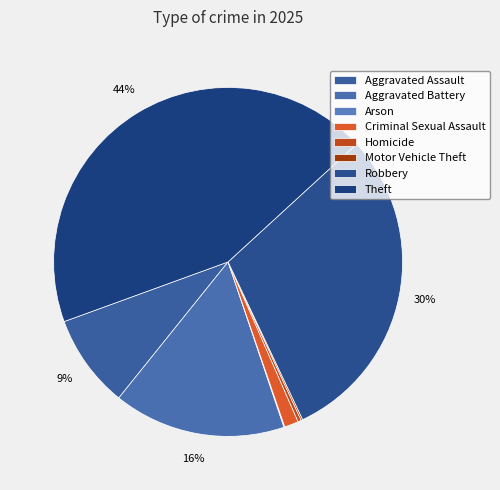

Which category has the biggest portion of the pie?

Theft